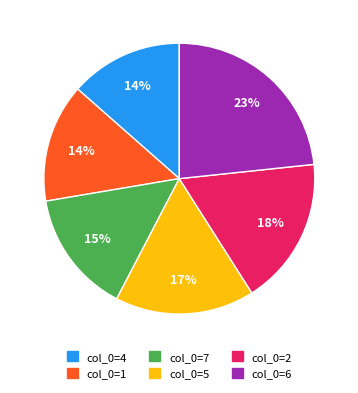

Which category has the biggest portion of the pie?

col_0=6